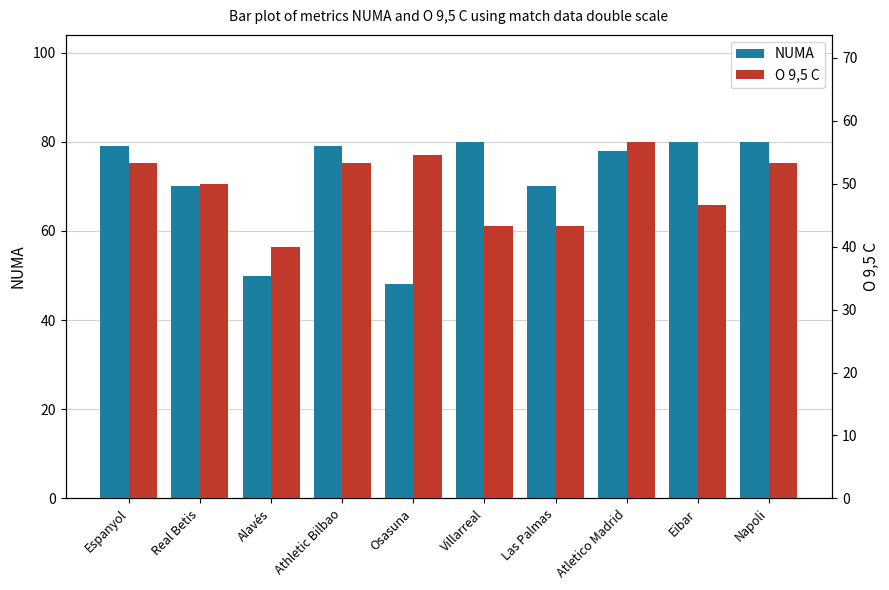

What is the difference between the maximum and minimum values in the O 9,5 C series?

16.7